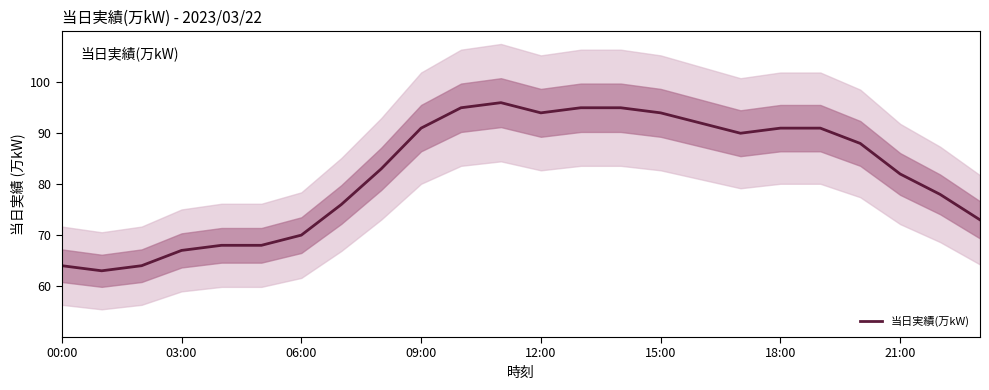

What is the greatest value displayed?

96